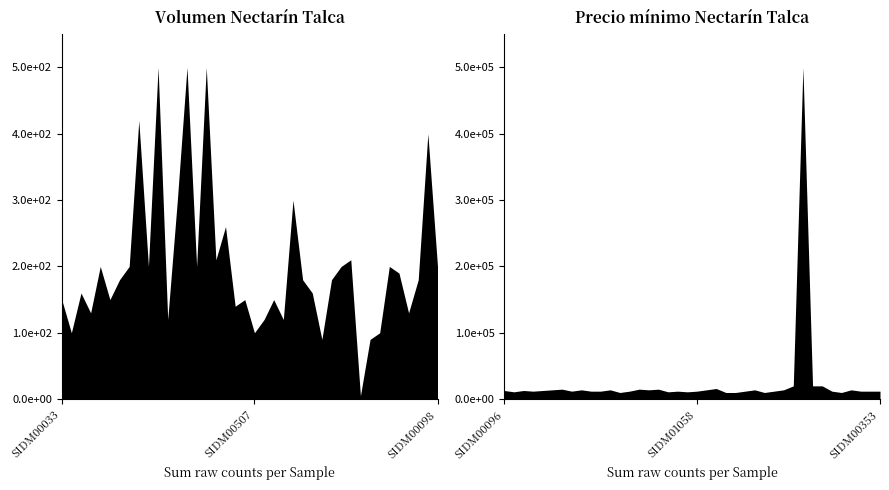

List the series in order of their overall mean, highest first.

Precio mínimo, Volumen